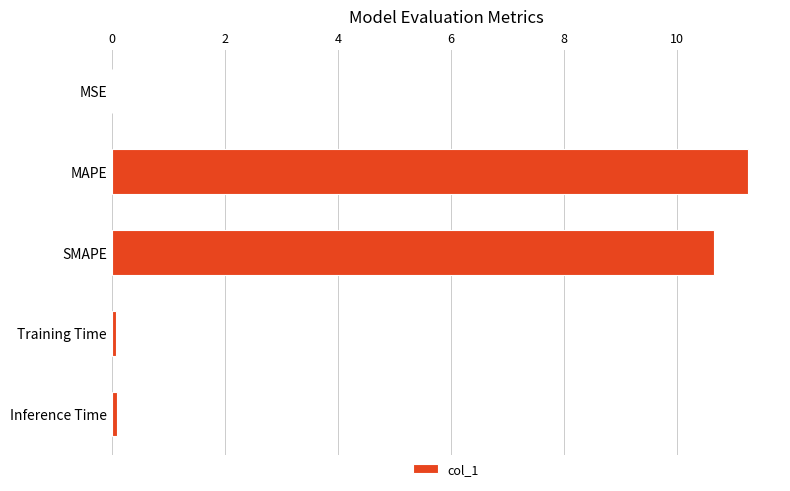

Between MSE and SMAPE, which is larger?

SMAPE